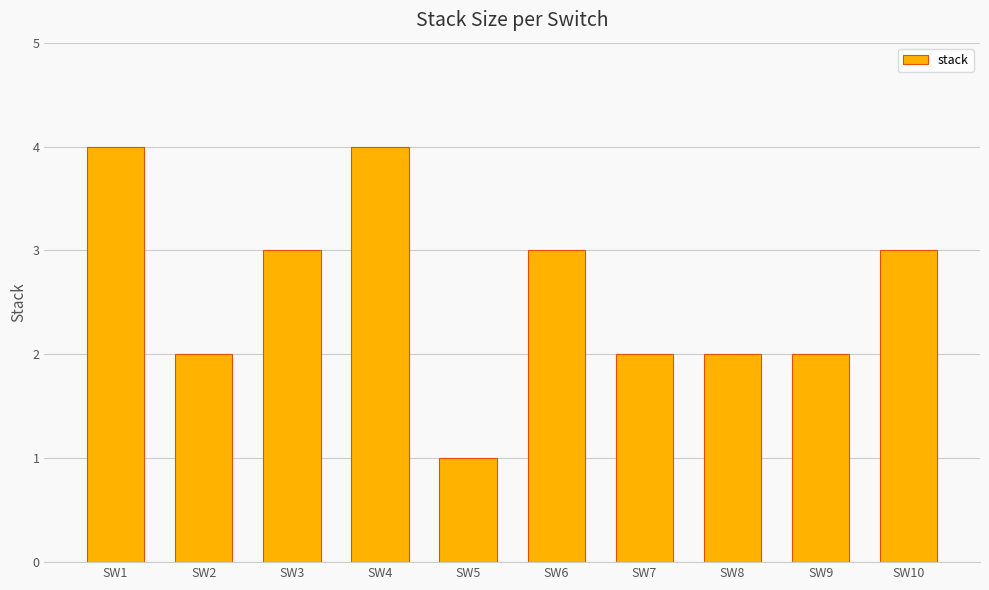

What is the sum of the values at SW8 and SW3?

5